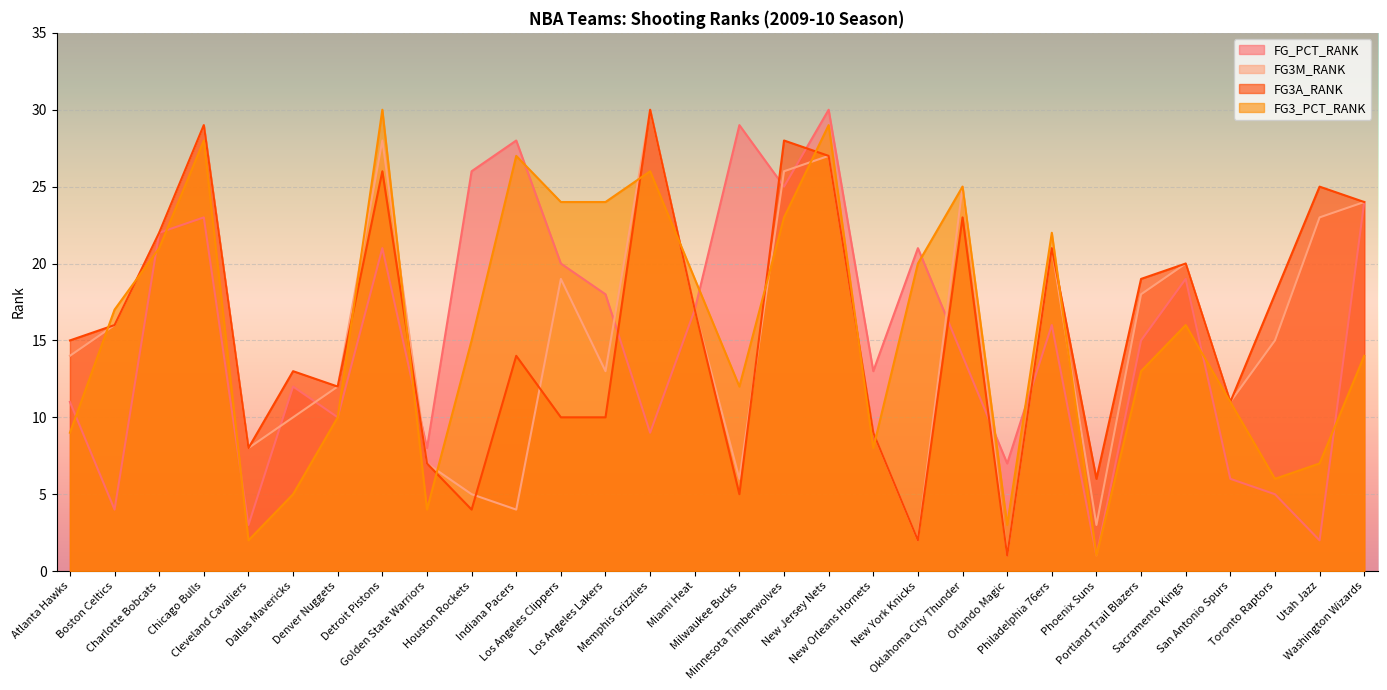

Is it true that FG3M_RANK equals 21 at Toronto Raptors?

False